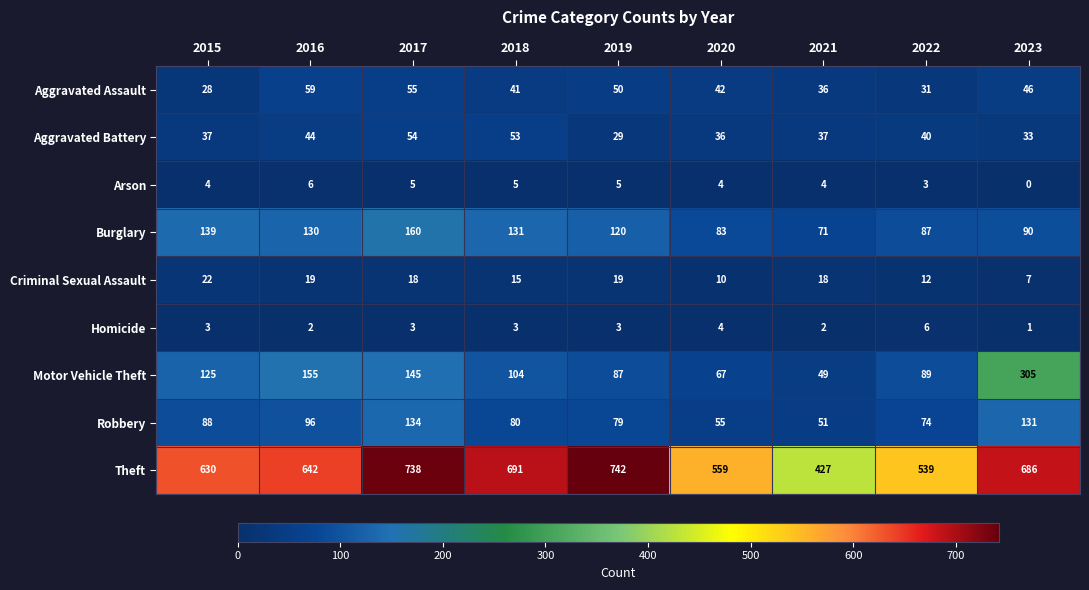

At which category does the chart reach its minimum across all series?

2023